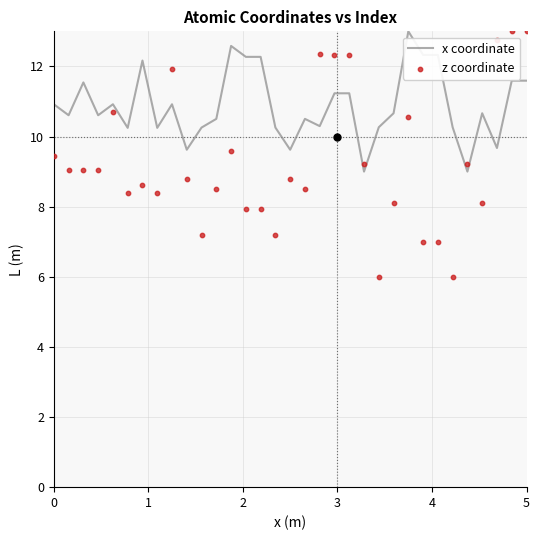

What is the lowest value of the x coordinate series?

9.0